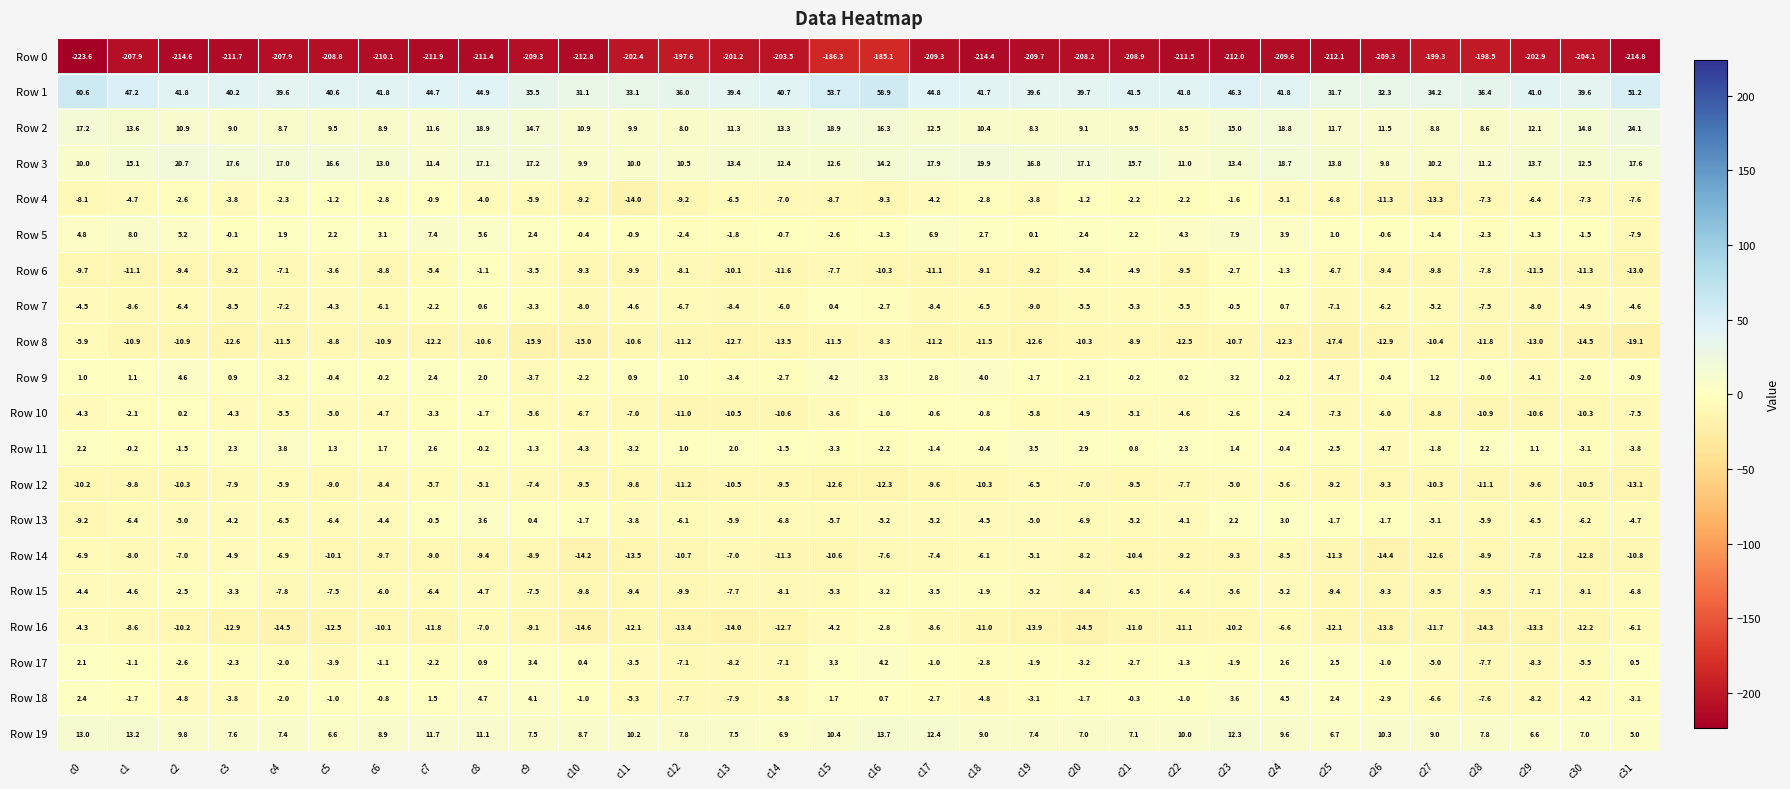

At which category is the sum across all series the highest?

c16